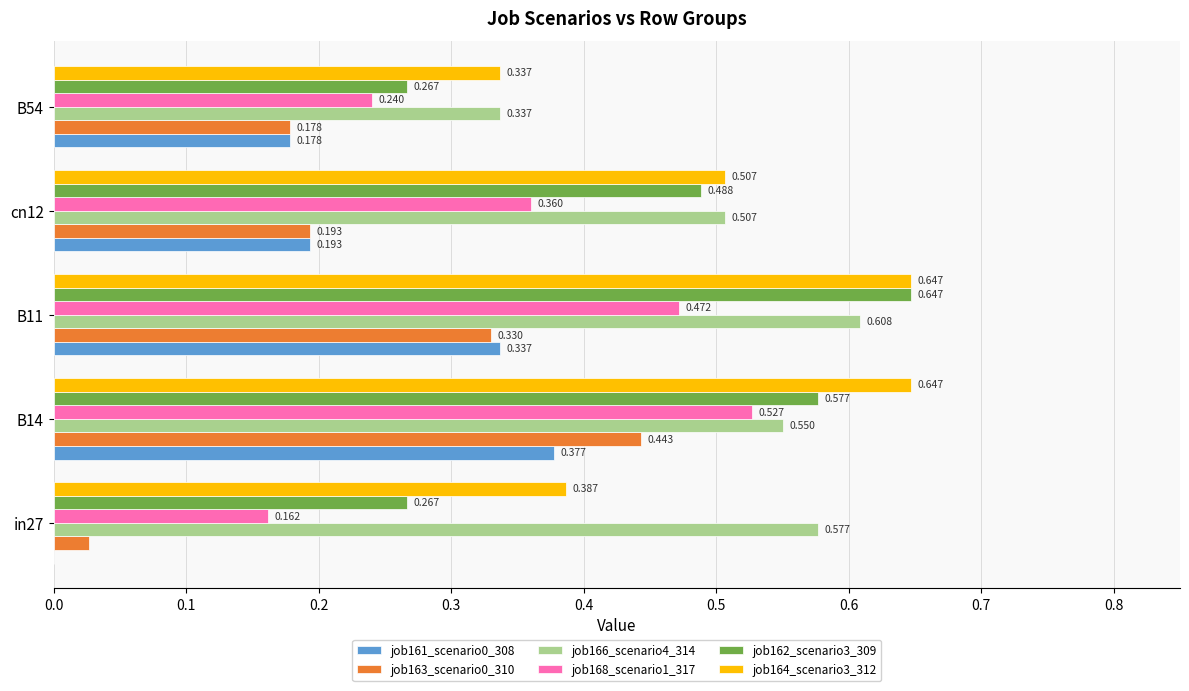

Is the value of job162_scenario3_309 at B11 greater than the value of job163_scenario0_310 at B14?

Yes